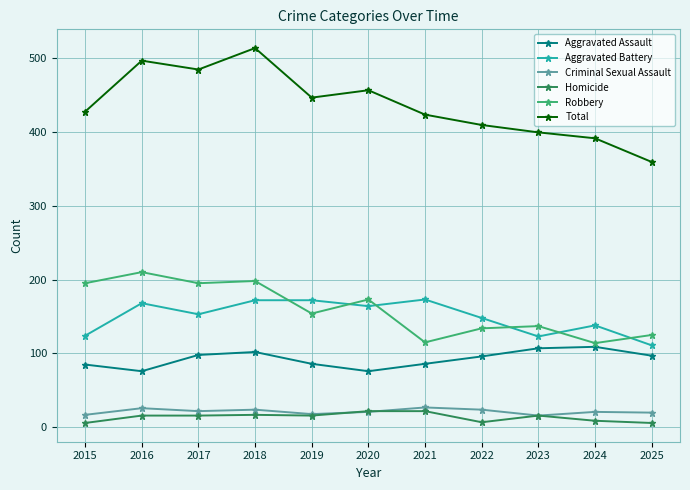

What is the value of the Aggravated Battery point at the 6th from the left?

164